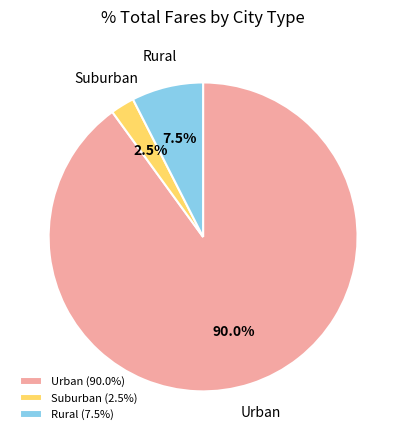

Do Rural (7.5%) and Urban (90.0%) together represent more than half of the pie?

Yes